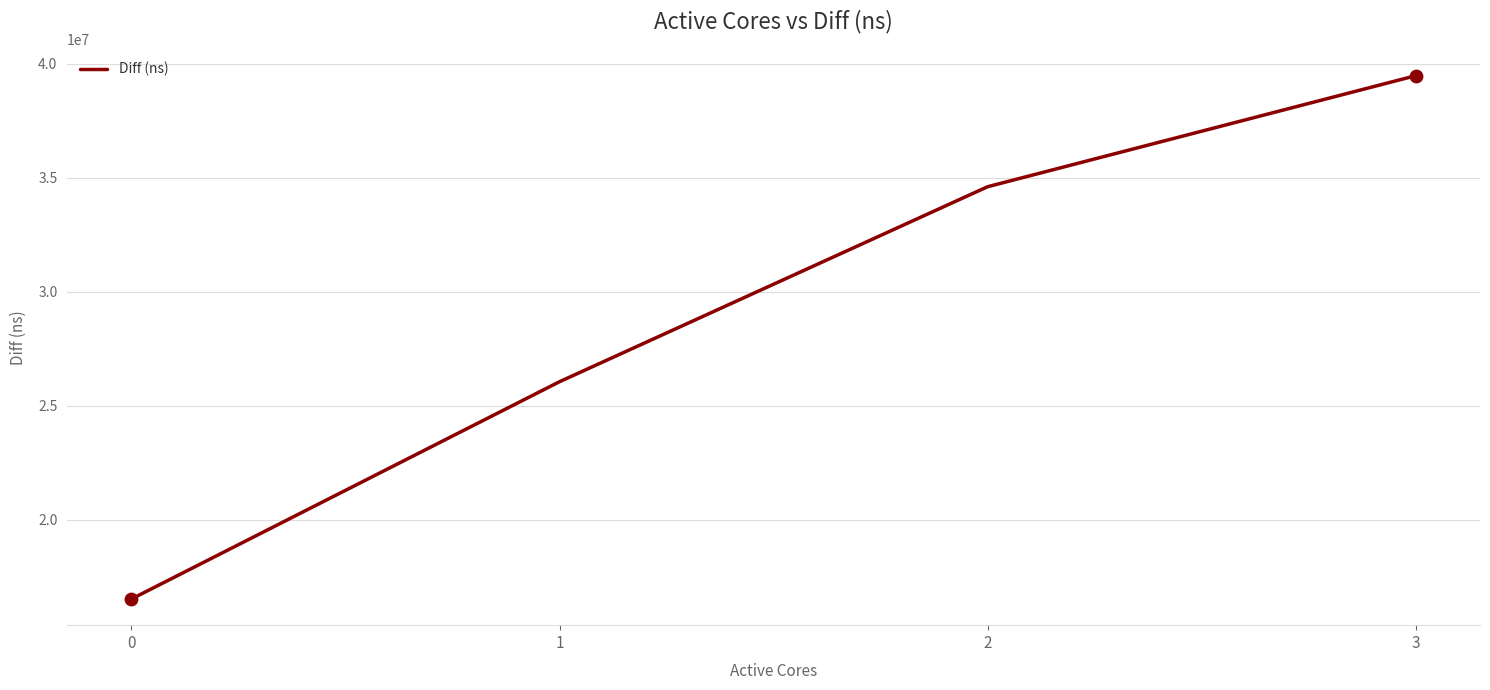

Approximately how many times larger is the value at 0 compared to 3?

0.4